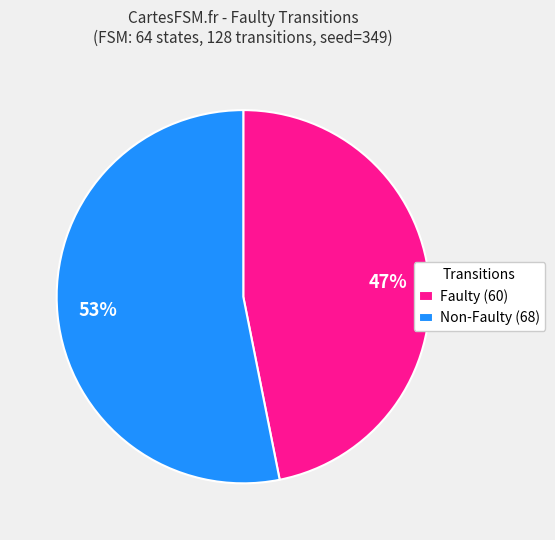

Does Faulty (60) represent more than half of the total?

No